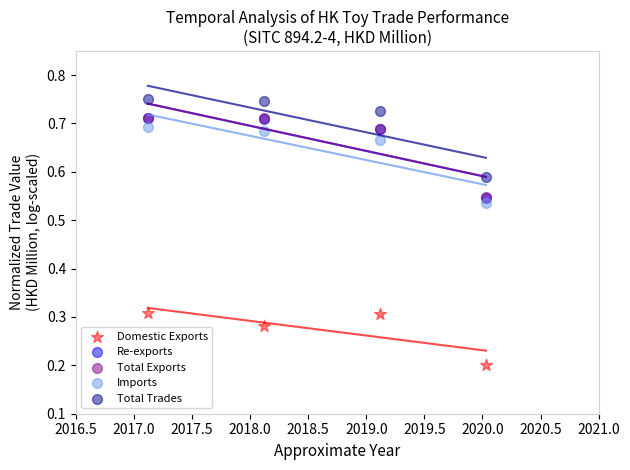

What are all the series names shown in the legend?

Domestic Exports, Re-exports, Total Exports, Imports, Total Trades